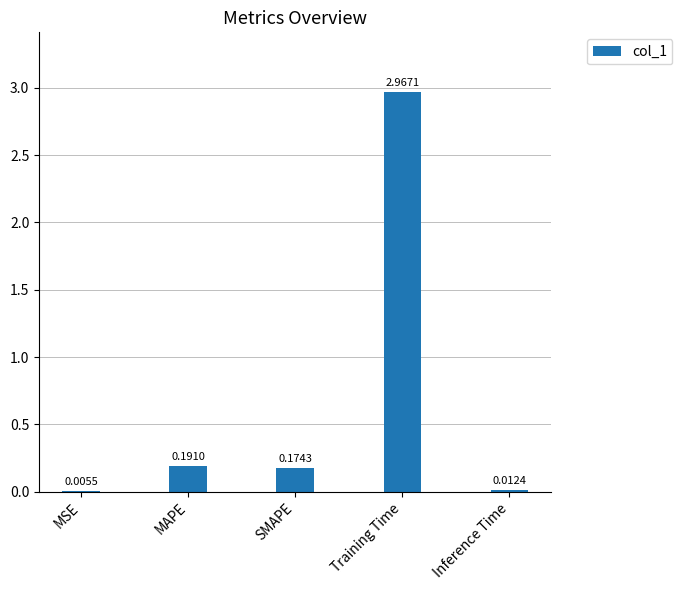

Where is the data nearest to the value 1?

MAPE